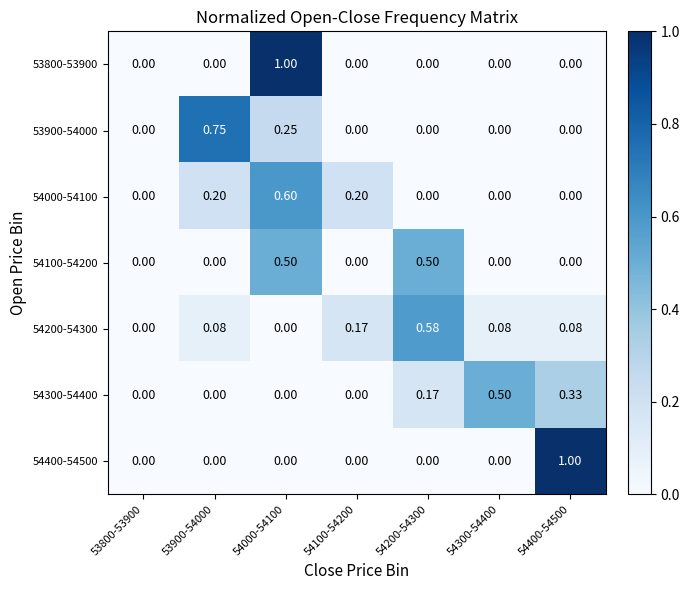

What is the greatest value displayed?

1.0